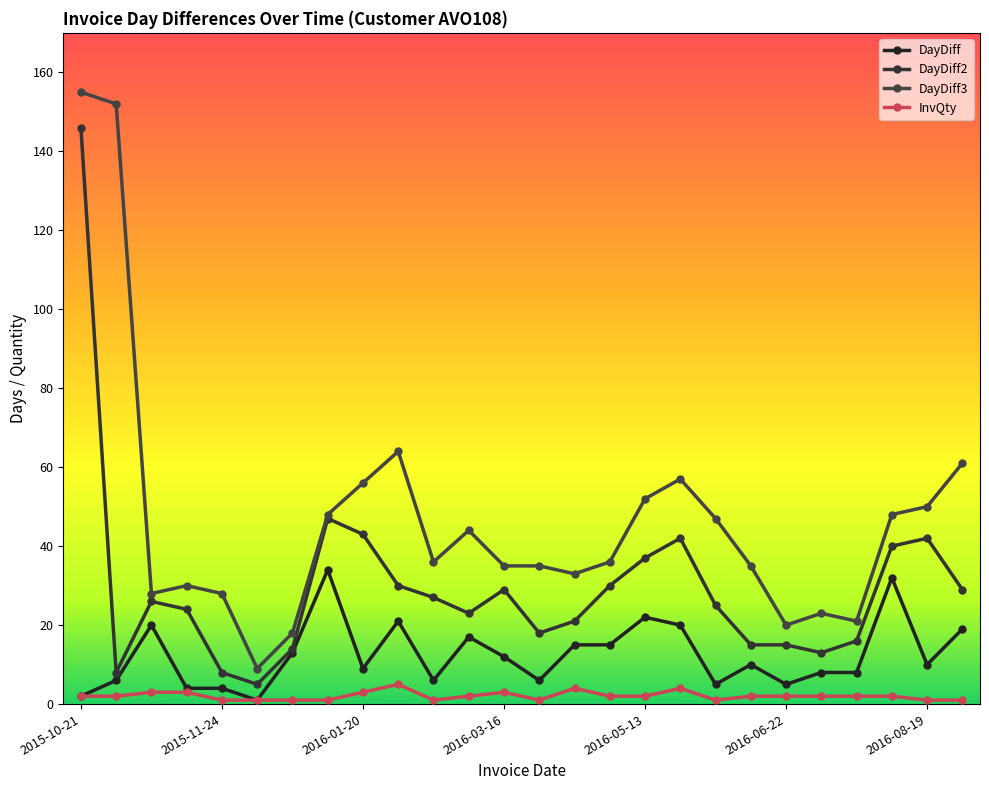

What is the difference between the maximum and minimum values in the DayDiff series?

33